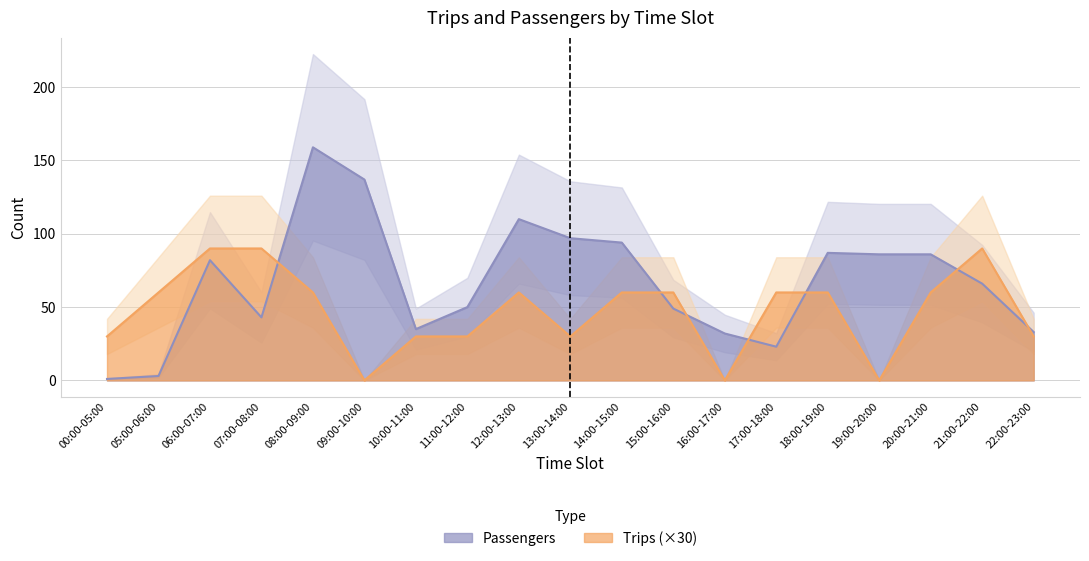

What is the maximum value shown in the chart?

159